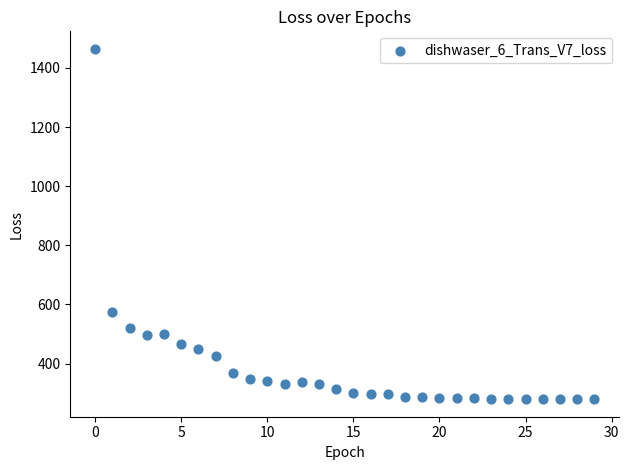

What Y value in the scatter plot is closest to 871?

573.1